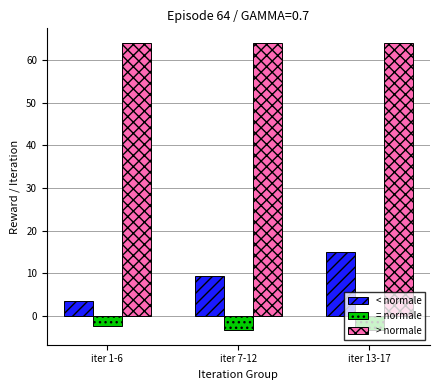

What is the smallest value displayed?

-3.3